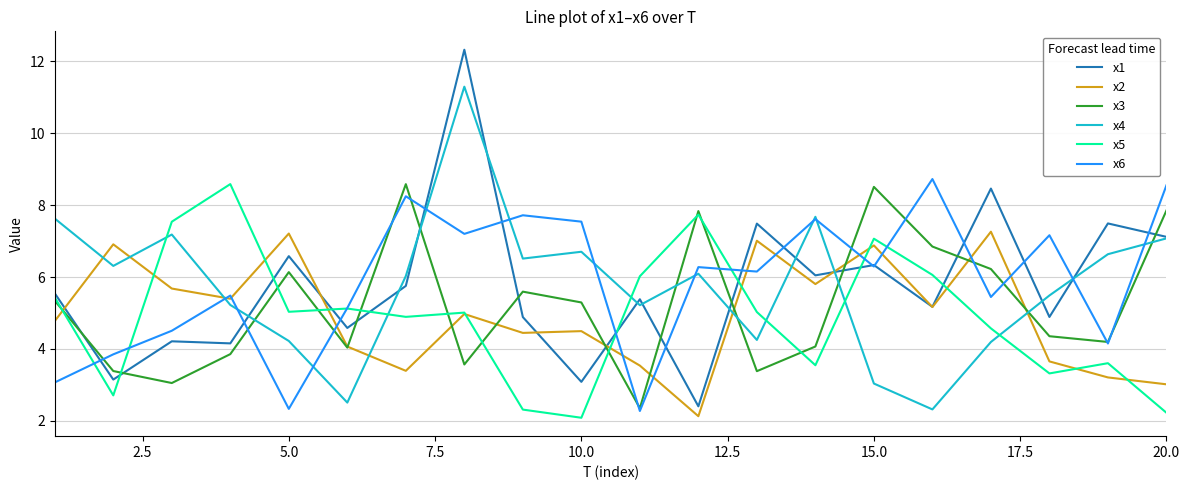

Which series has the widest spread of values?

x1